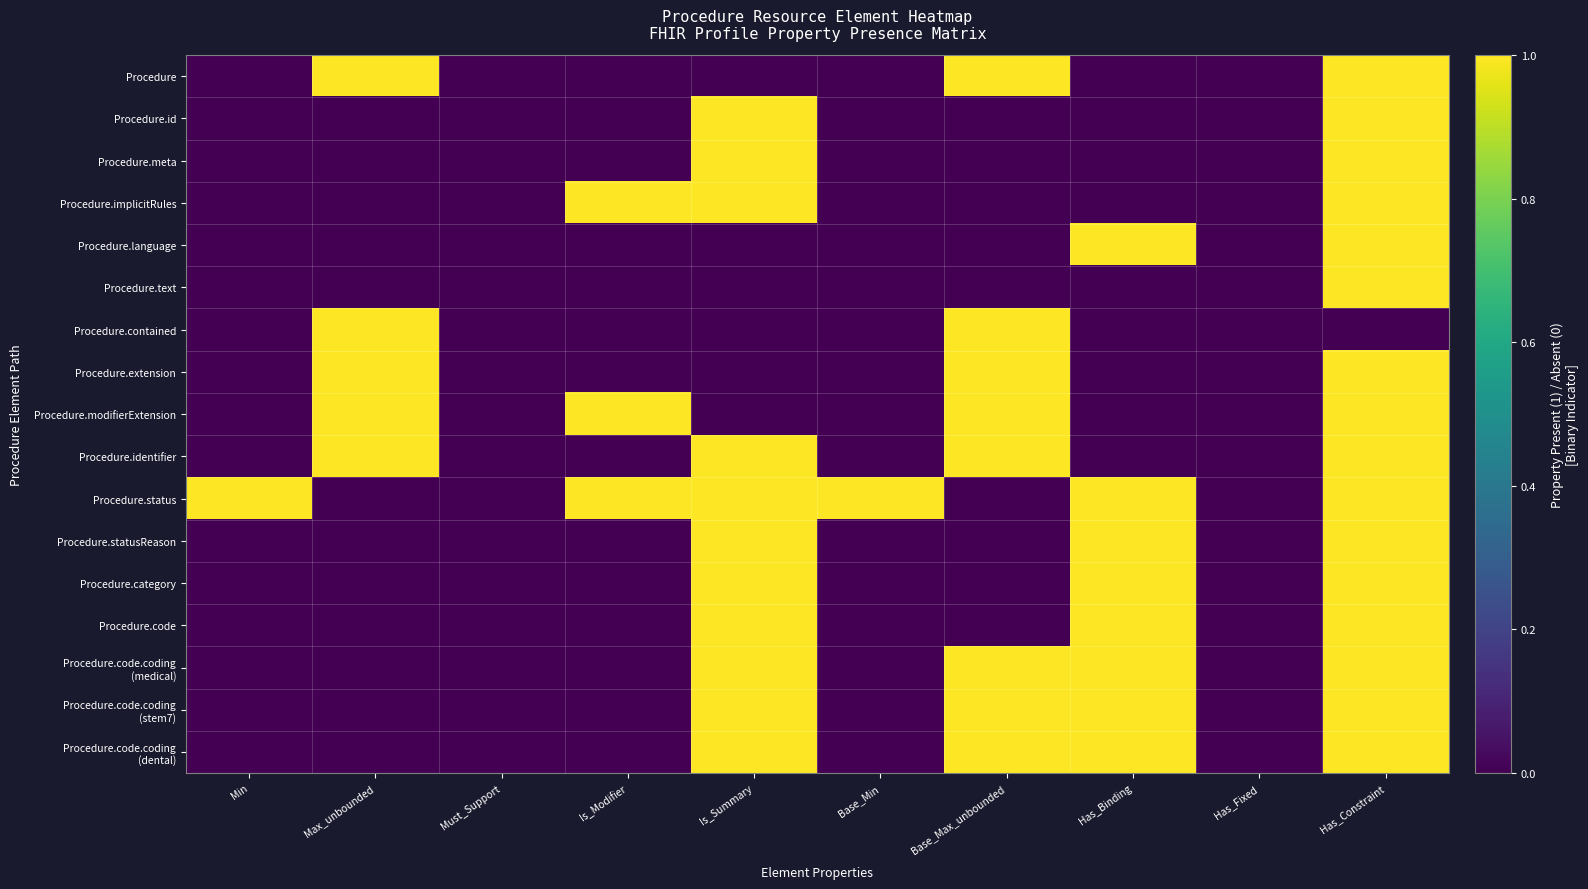

What is the total value across all series at Has_Binding?

8